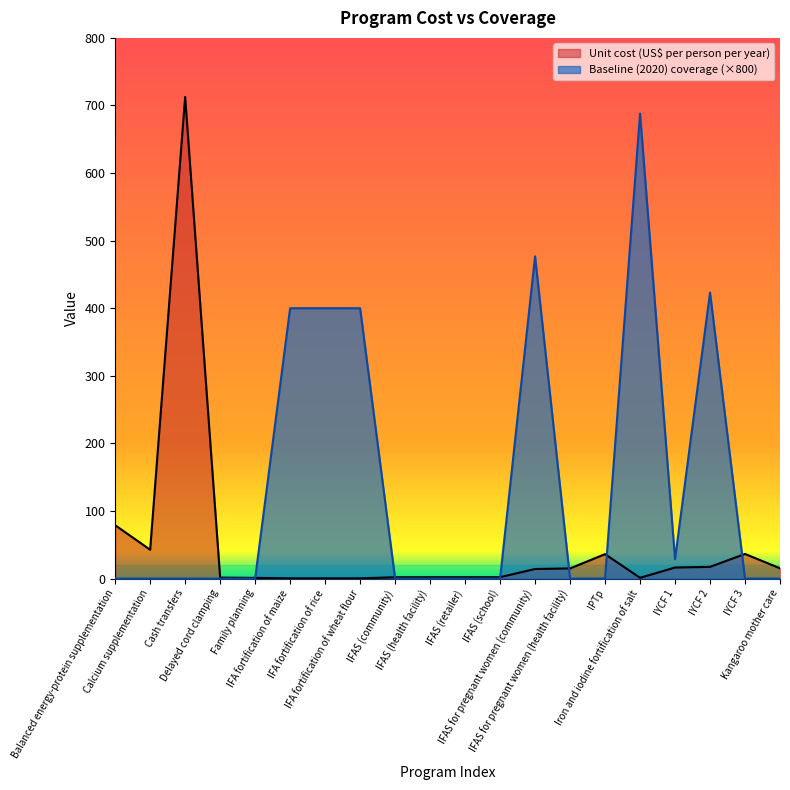

Which series ends up on top after the final intersection of Baseline (2020) coverage and Unit cost (US$ per person per year)?

Unit cost (US$ per person per year)